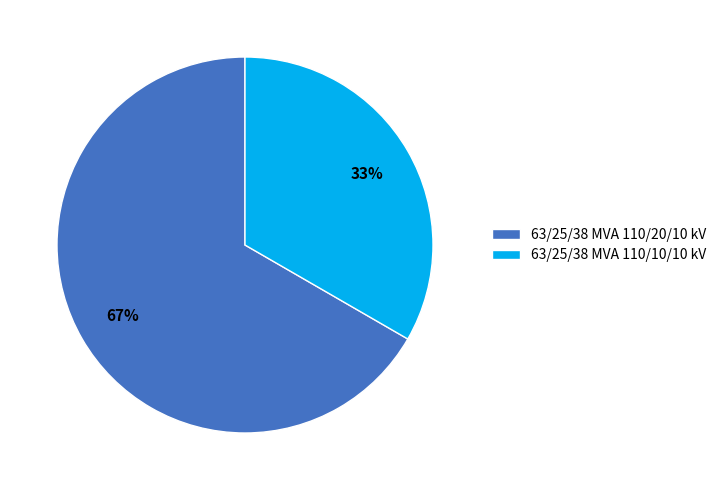

Is it true that 63/25/38 MVA 110/20/10 kV is 67% of the pie?

True